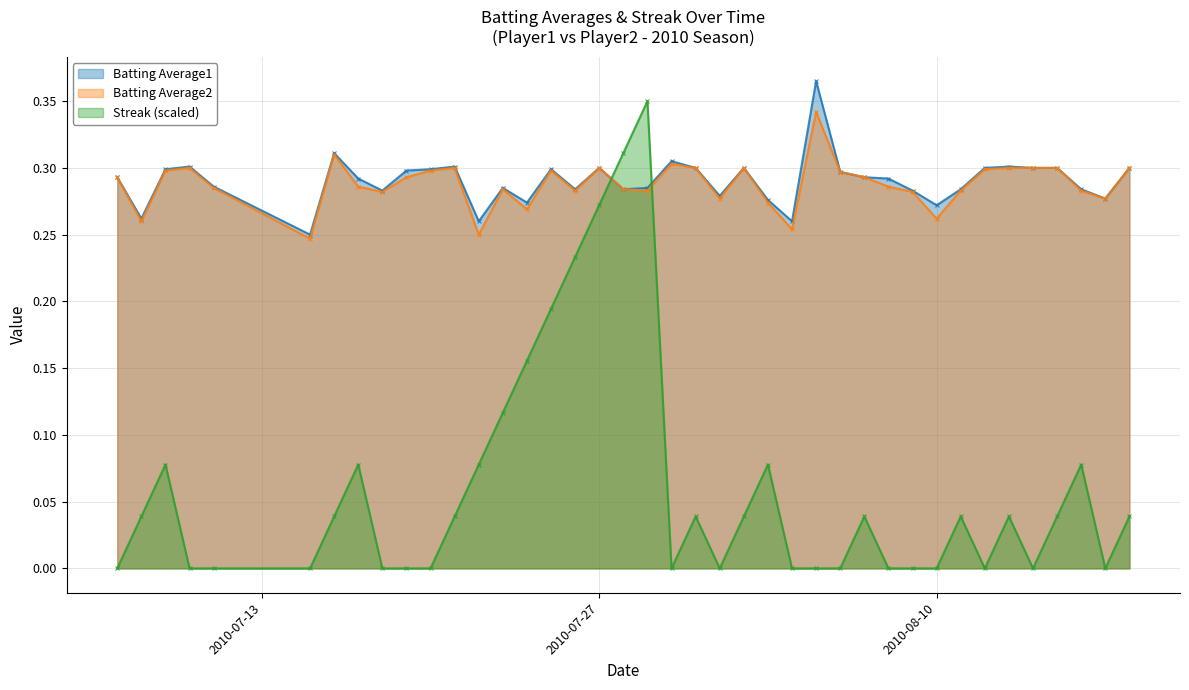

What is the label of the 2nd point from the right?

2010-08-17